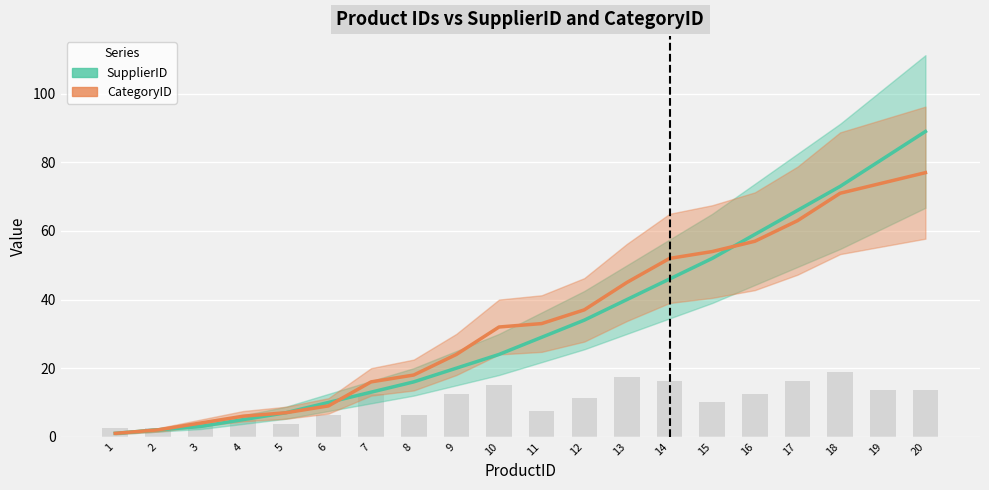

What is the value of the SupplierID bar at the 4th from the left?

5.0